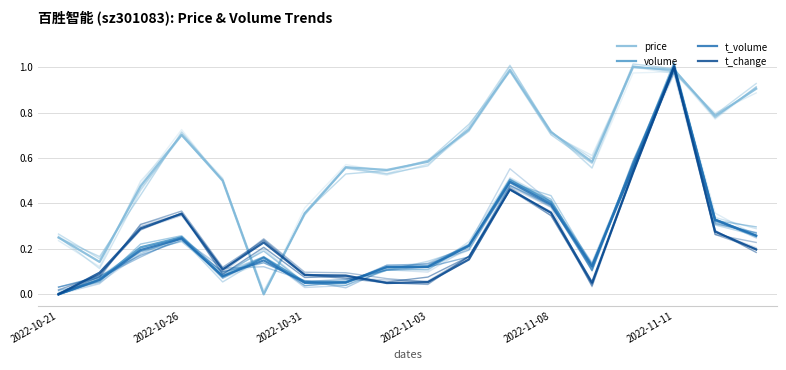

In price, how many points are higher than both neighbors (excluding endpoints)?

4